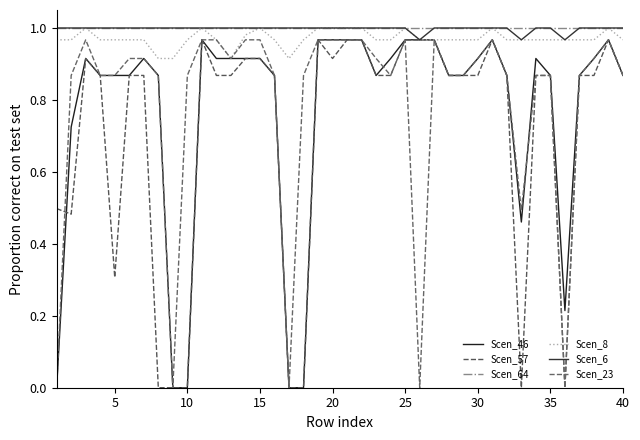

At which category does Scen_8 reach its first local peak?

10